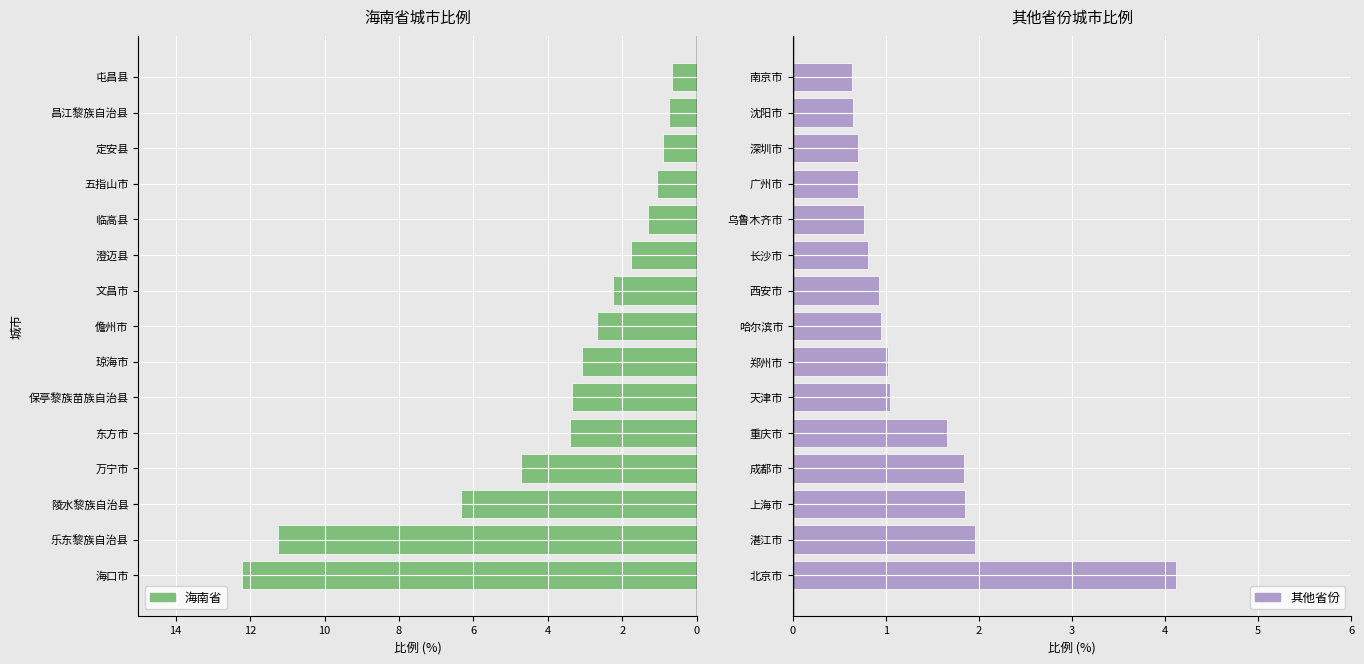

What is the sum of the 其他省份 values at 天津市 and 郑州市?

2.1